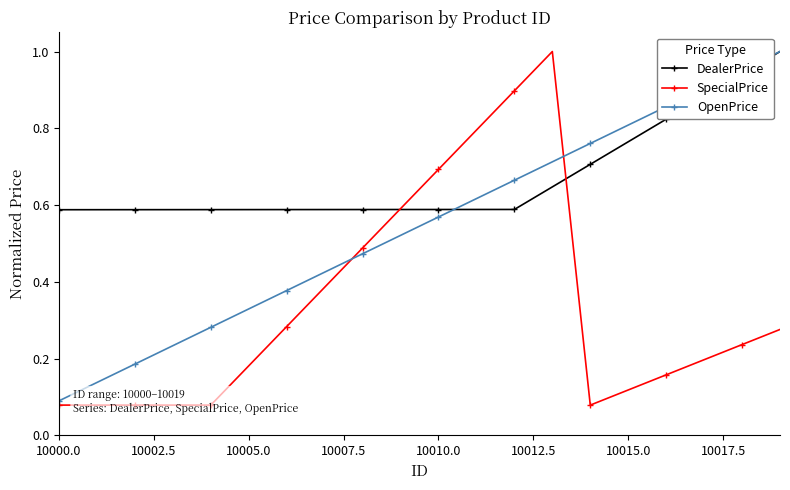

Which series has the largest total across all categories?

DealerPrice